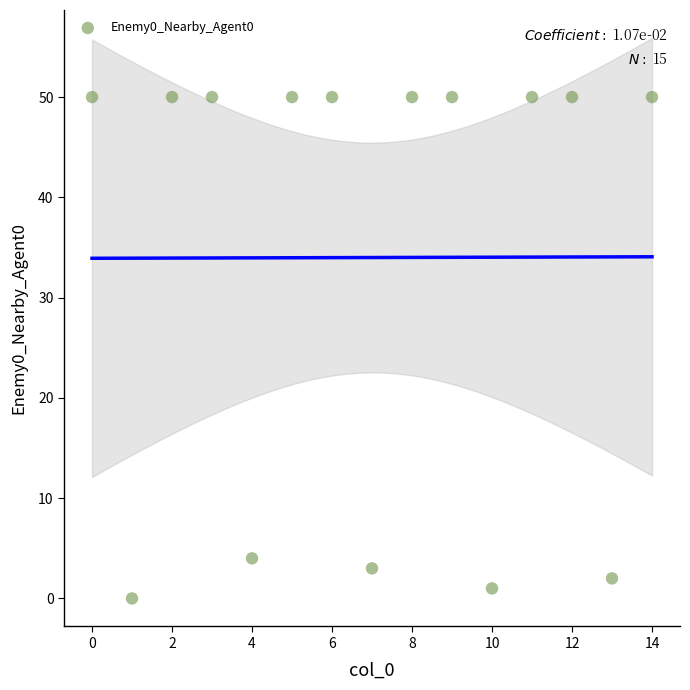

What Y value in the scatter plot is closest to 25?

4